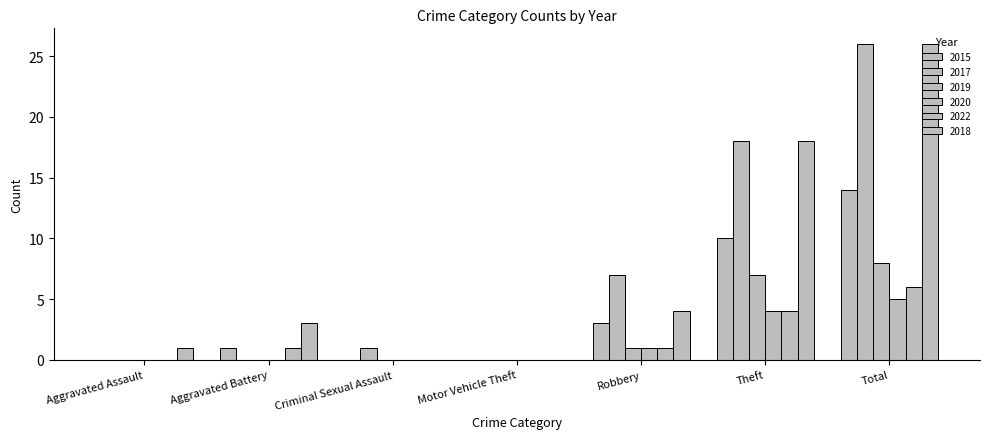

How many distinct data groups are displayed?

6